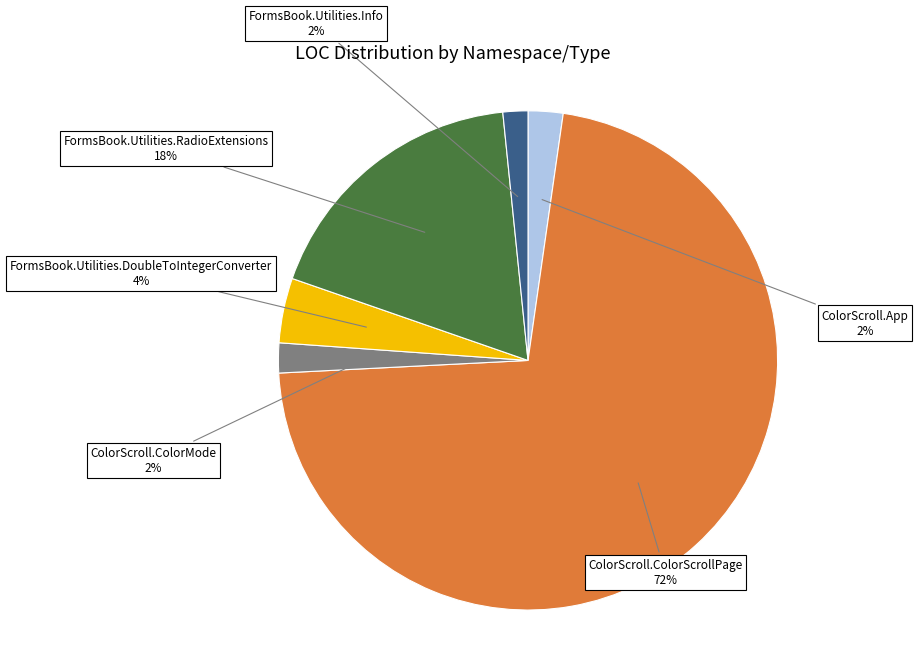

What is the largest slice in the pie chart?

ColorScroll.ColorScrollPage